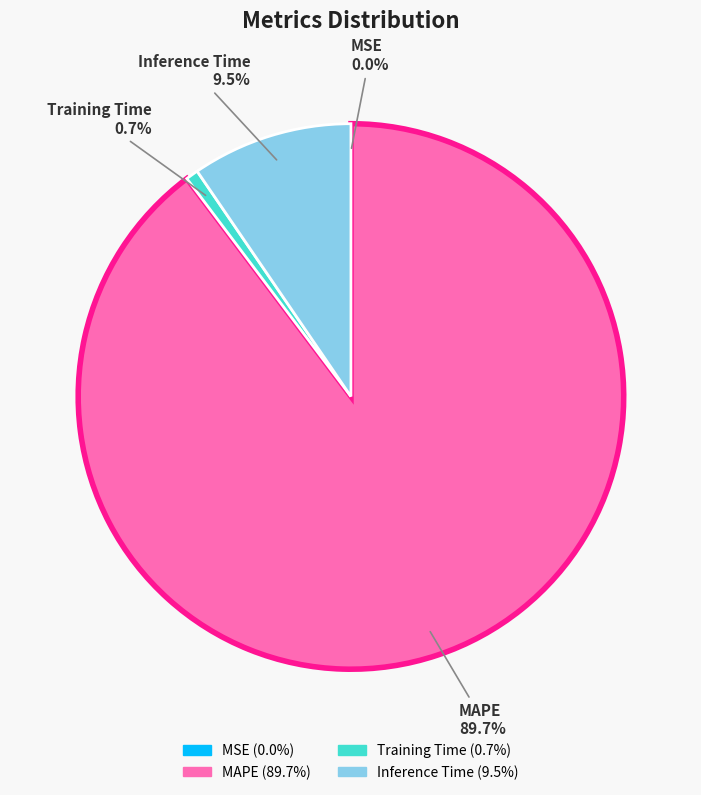

Which slice is the largest?

MAPE